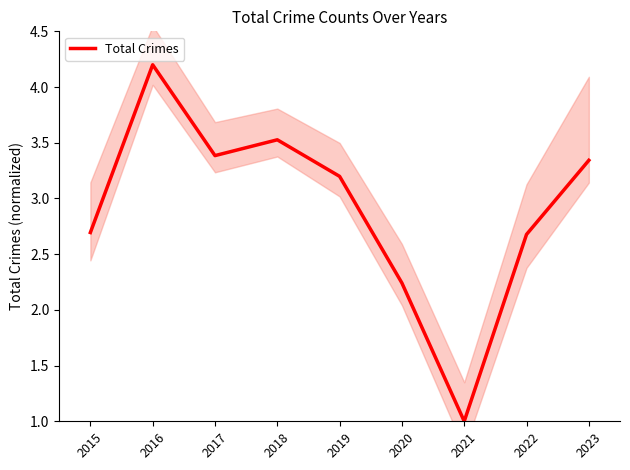

At which category does the chart reach its minimum across all series?

2021